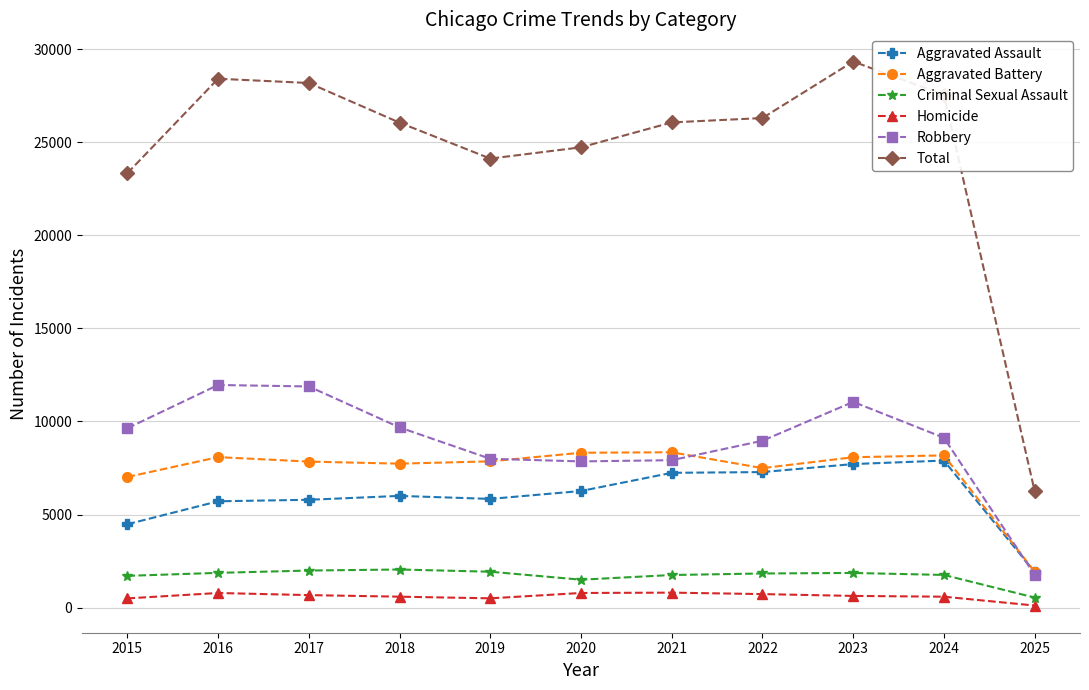

Does the chart display data point markers on the line(s)?

Yes